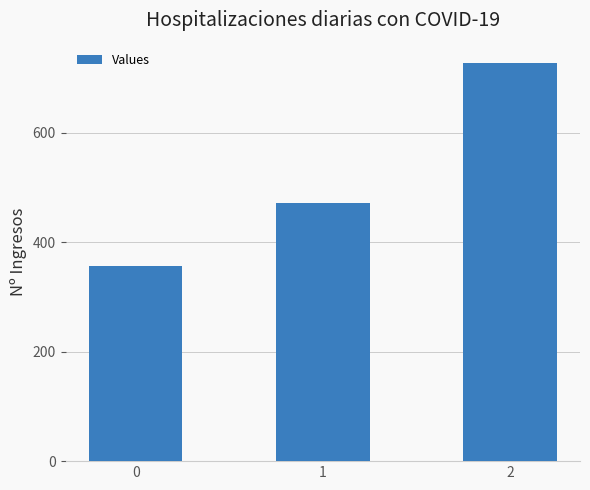

What is the greatest value displayed?

728.6